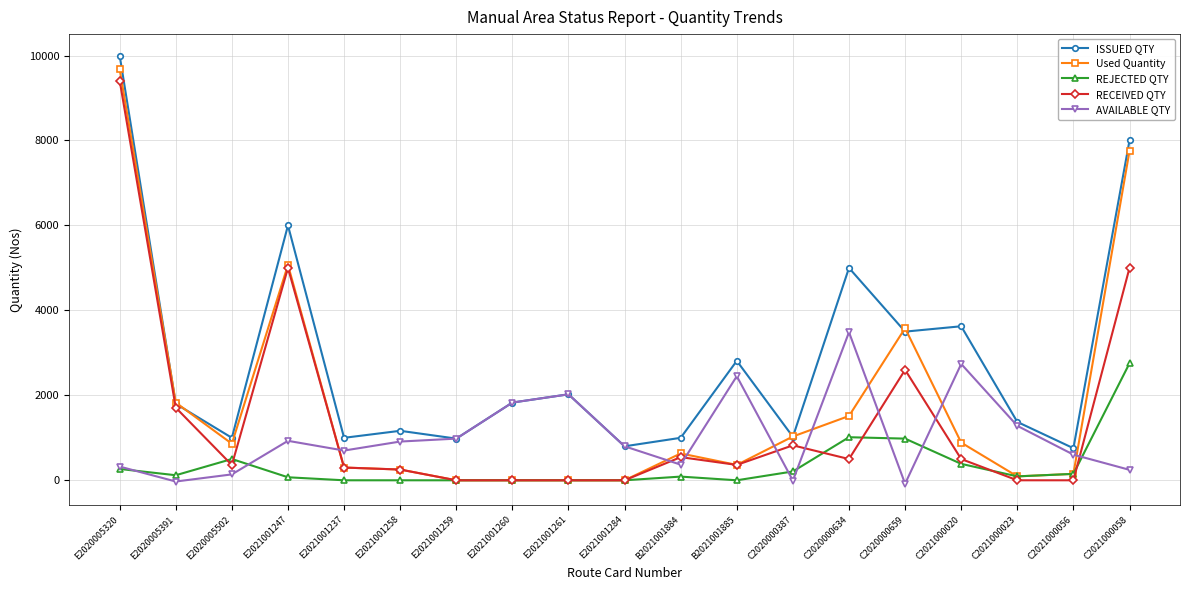

What is the highest value of the AVAILABLE QTY series?

3486